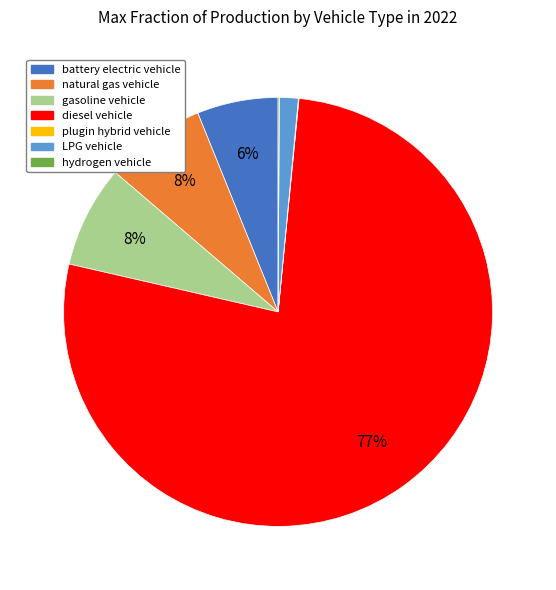

Approximately how many times larger is the value at battery electric vehicle compared to diesel vehicle?

0.1